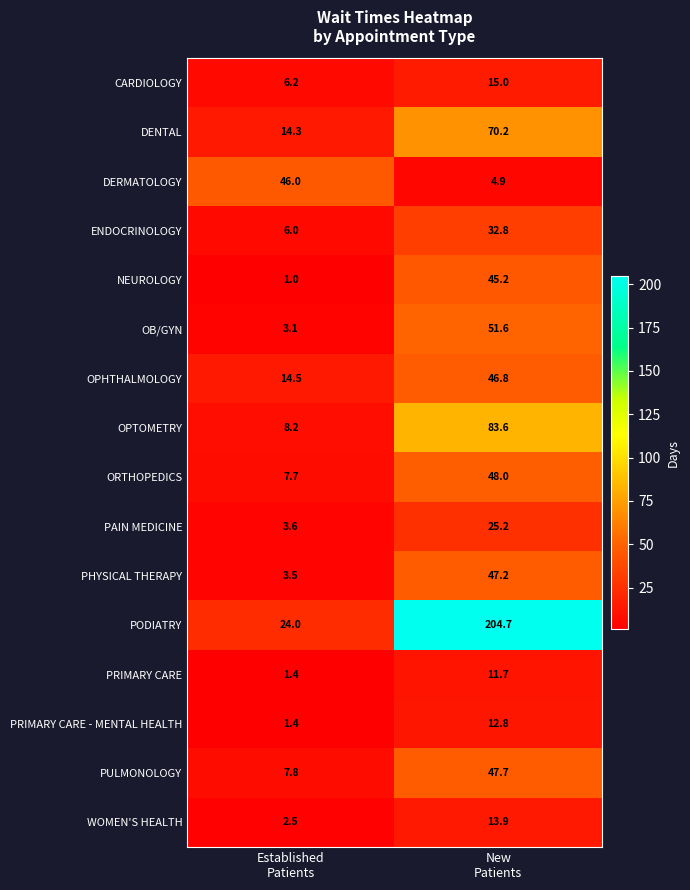

Which series has the largest range (max minus min)?

PODIATRY